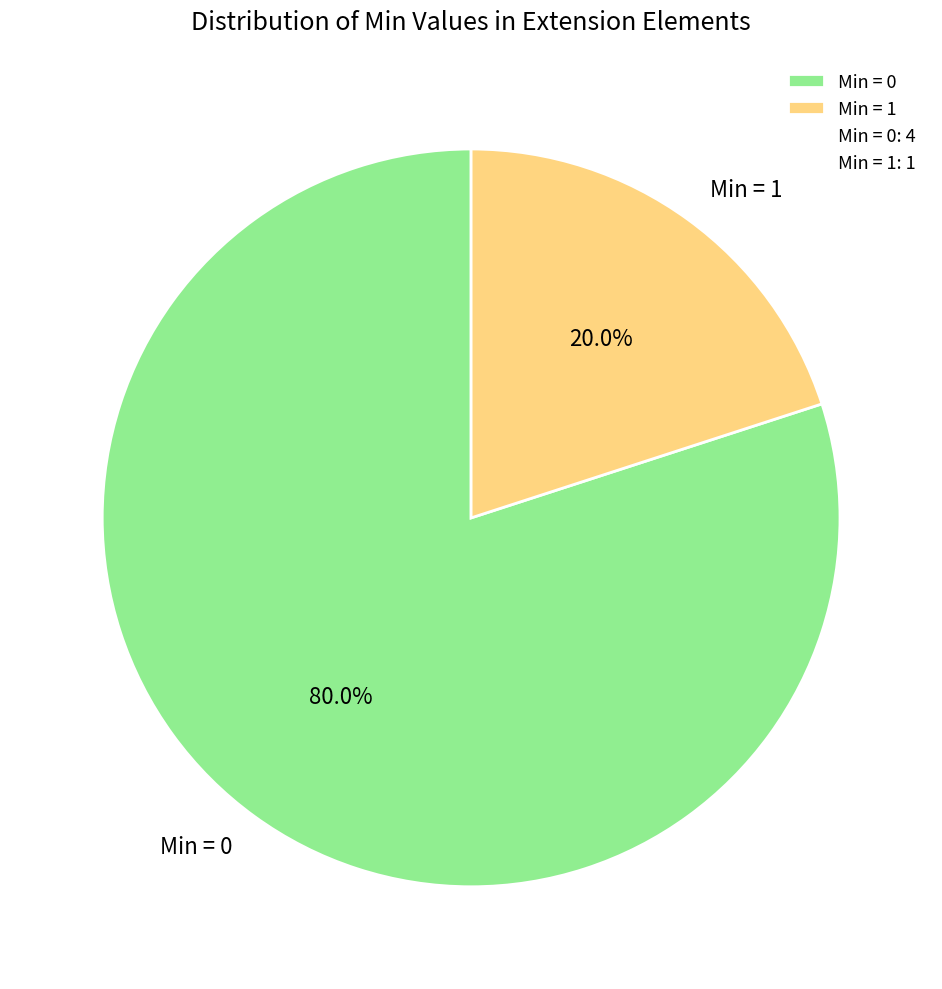

Combined, what portion of the pie is Min = 0 and Min = 1?

100.0%